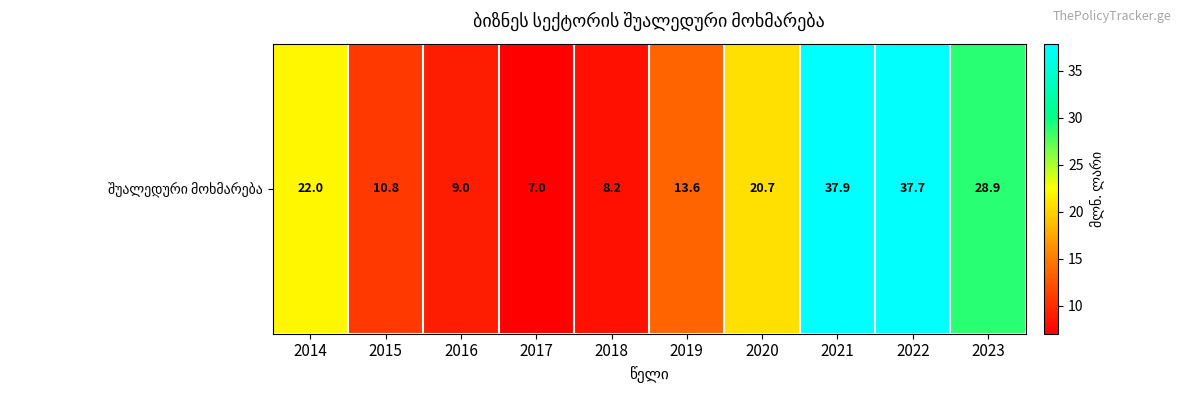

Where is the data nearest to the value 22?

2014